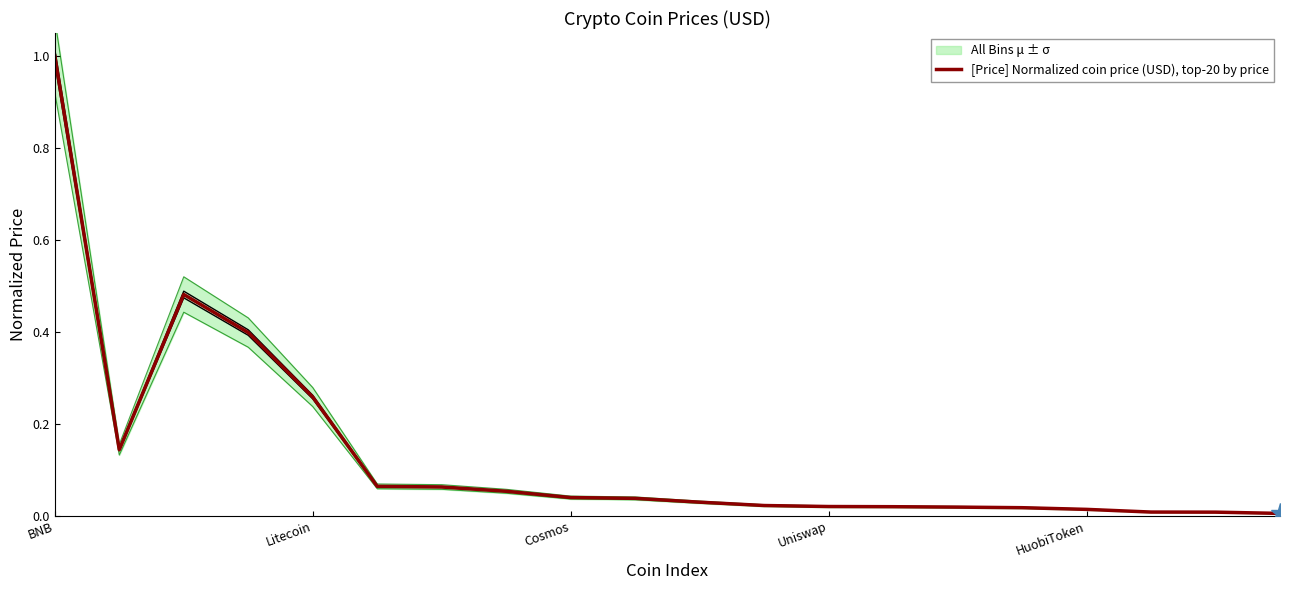

The chart shows a value of 0.0 at 15. True or false?

True